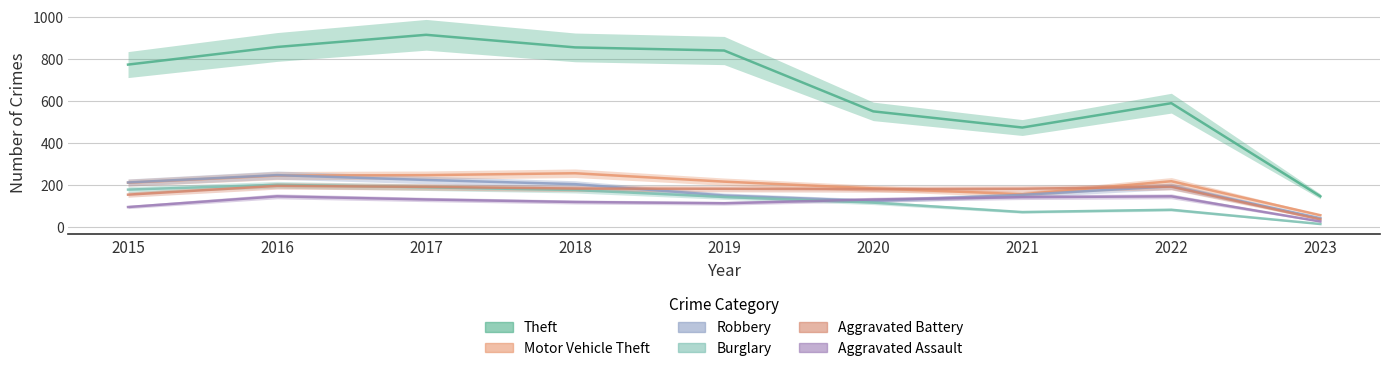

The Burglary series shows 93 at 2021. True or false?

False